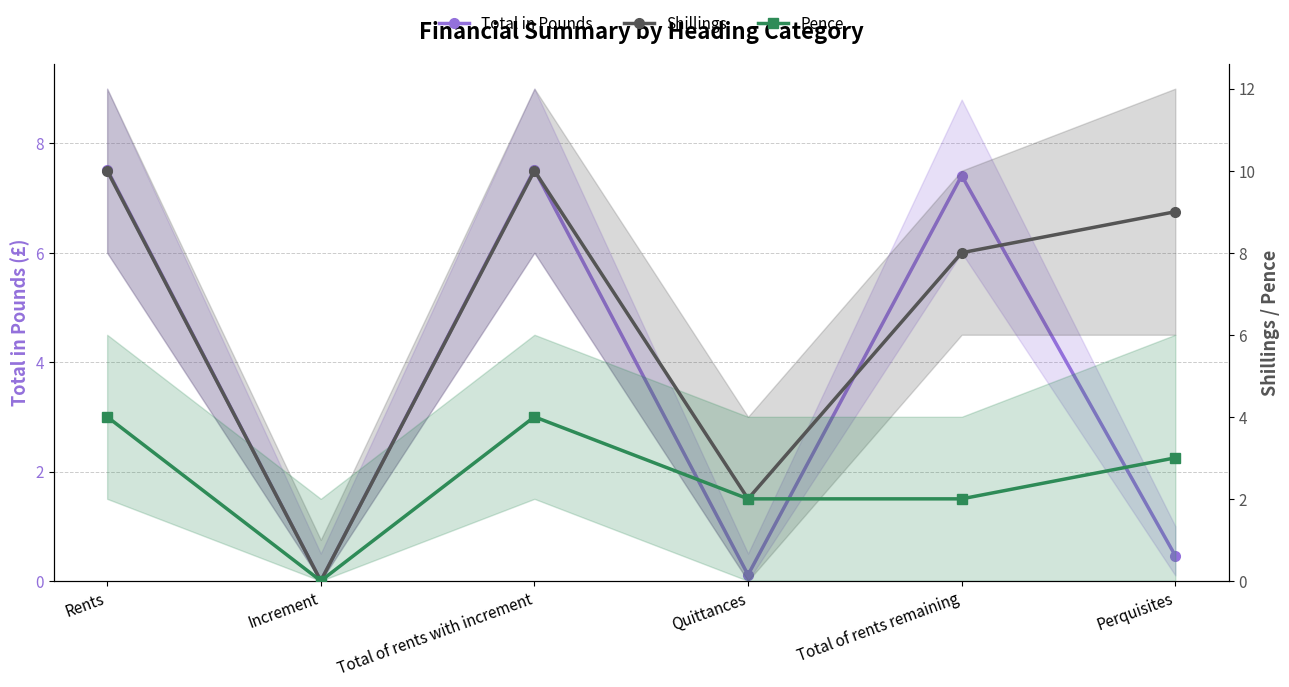

In Total in Pounds, how many points are higher than both neighbors (excluding endpoints)?

2